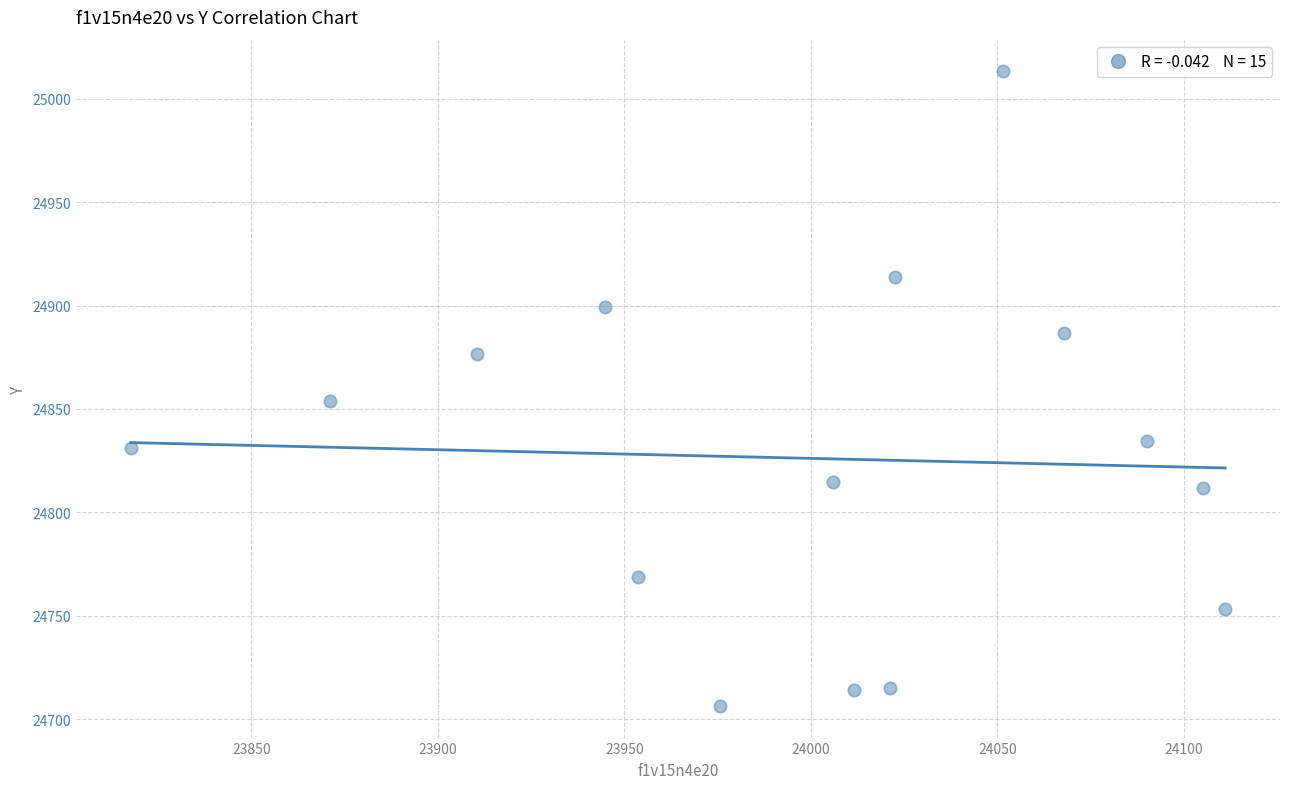

What is the range of X values (max minus min)?

293.4